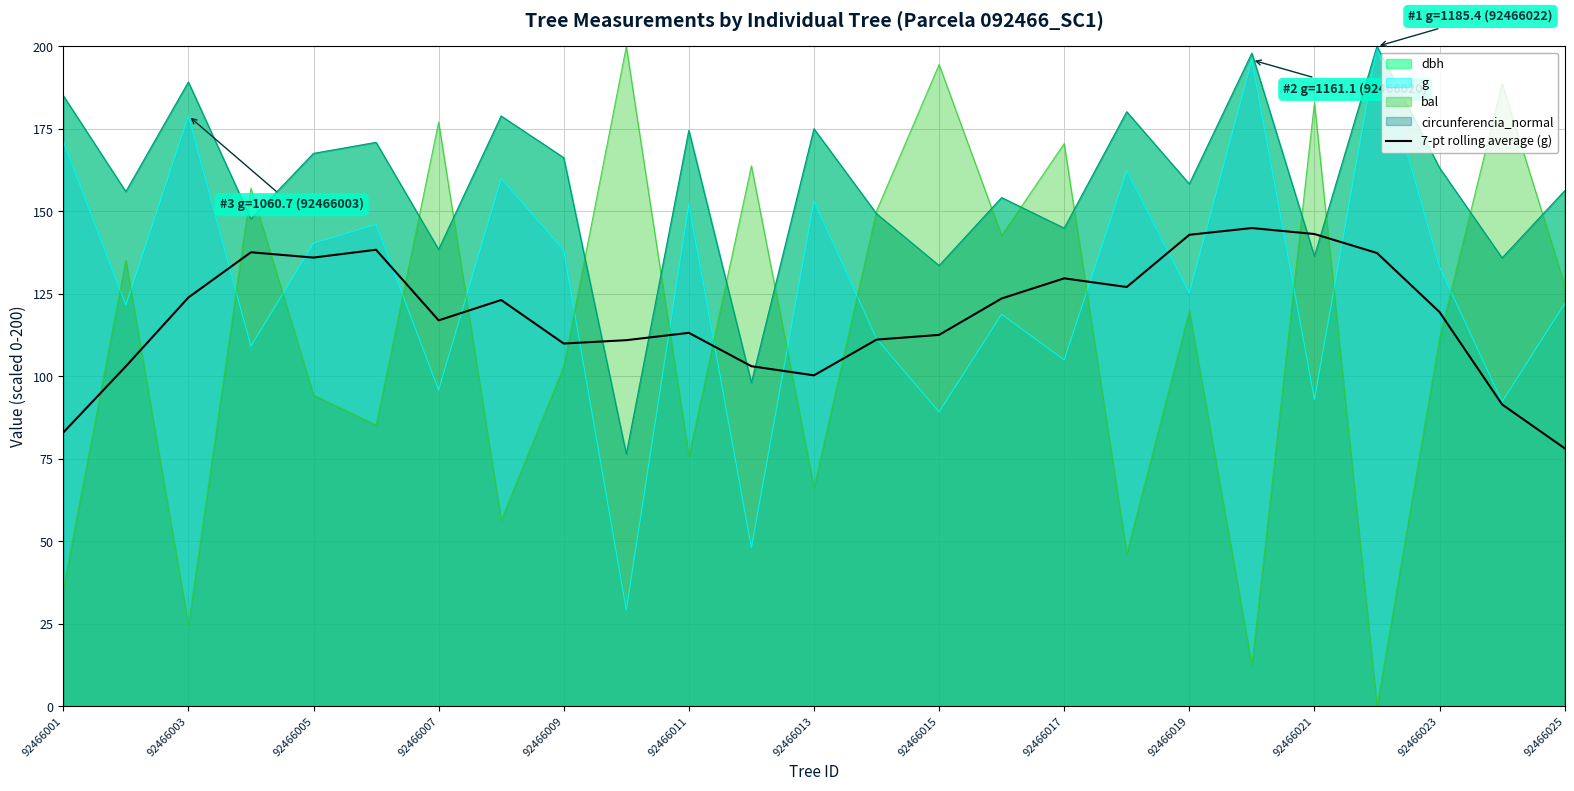

At which label does 7-pt rolling average (g) reach its minimum?

92466025